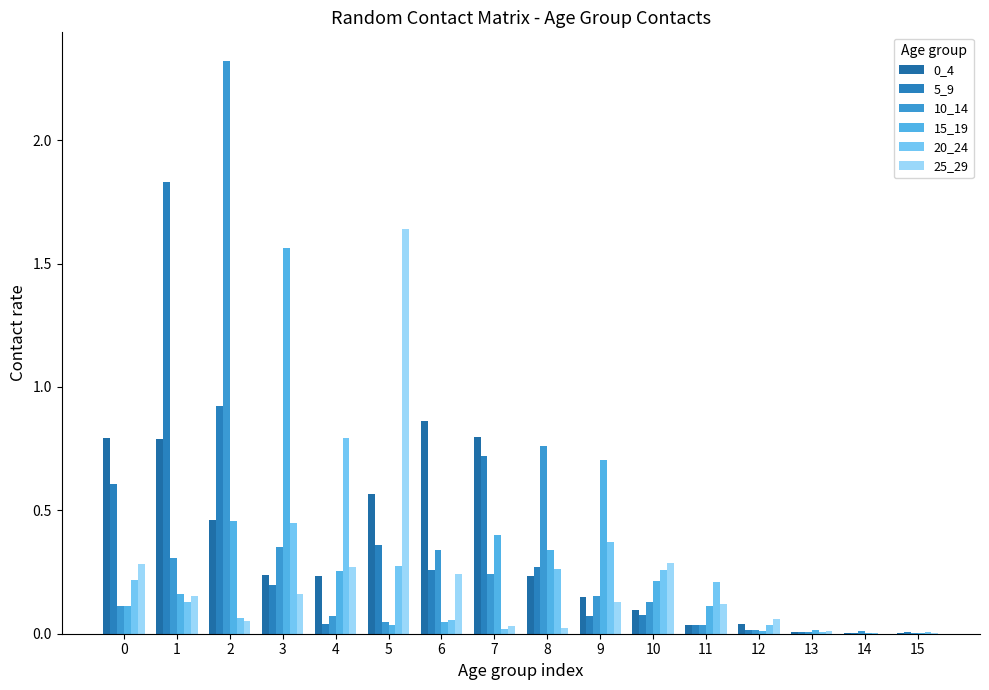

The 20_24 series shows 0.0 at 14. True or false?

False